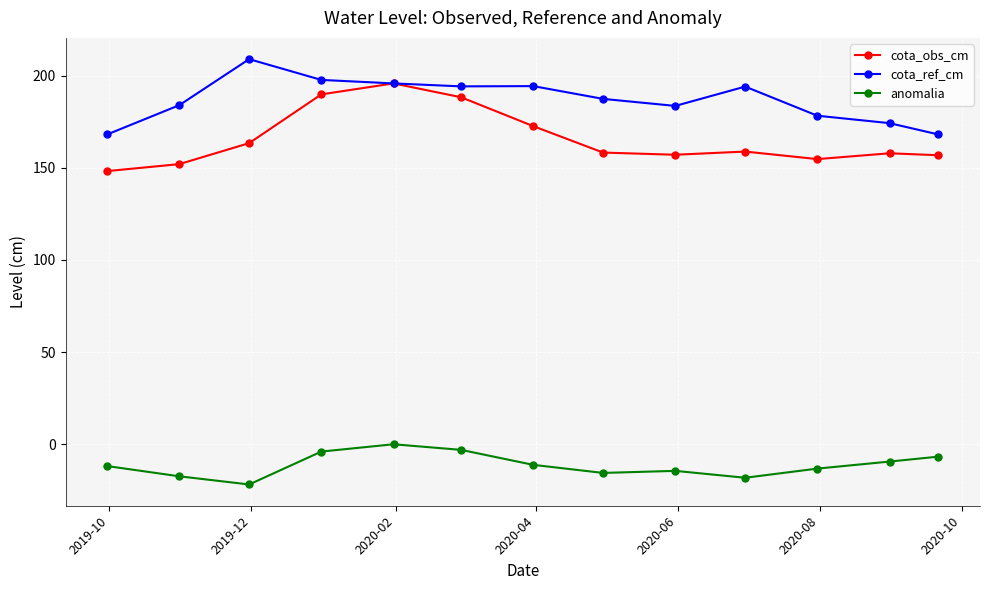

What is the maximum value shown in the chart?

208.9